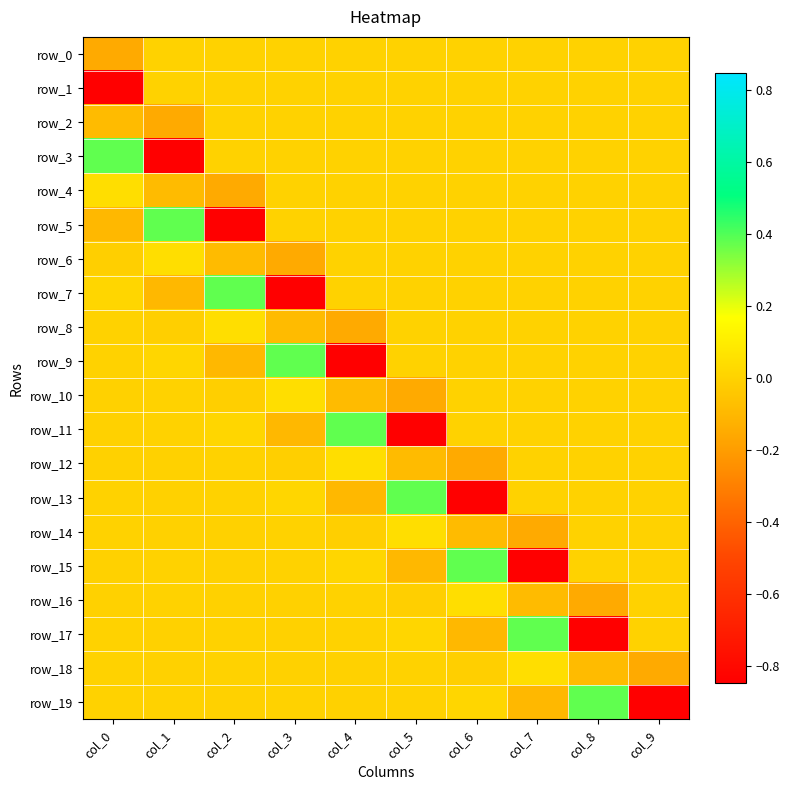

At which label does row_18 first exceed 0?

col_0